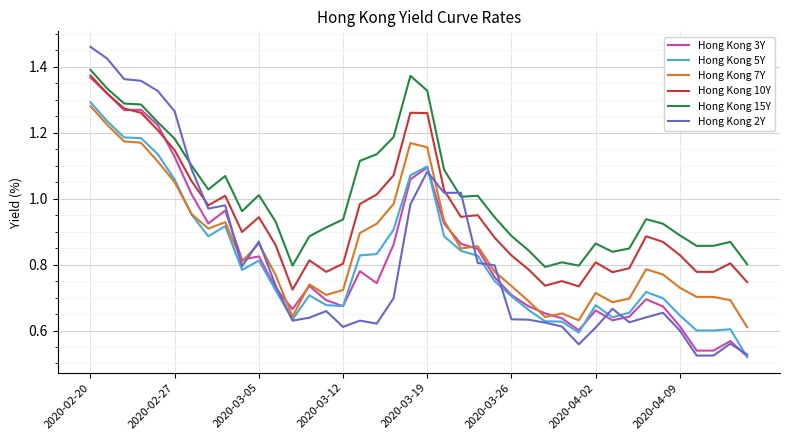

Does the chart have visible grid lines?

Yes